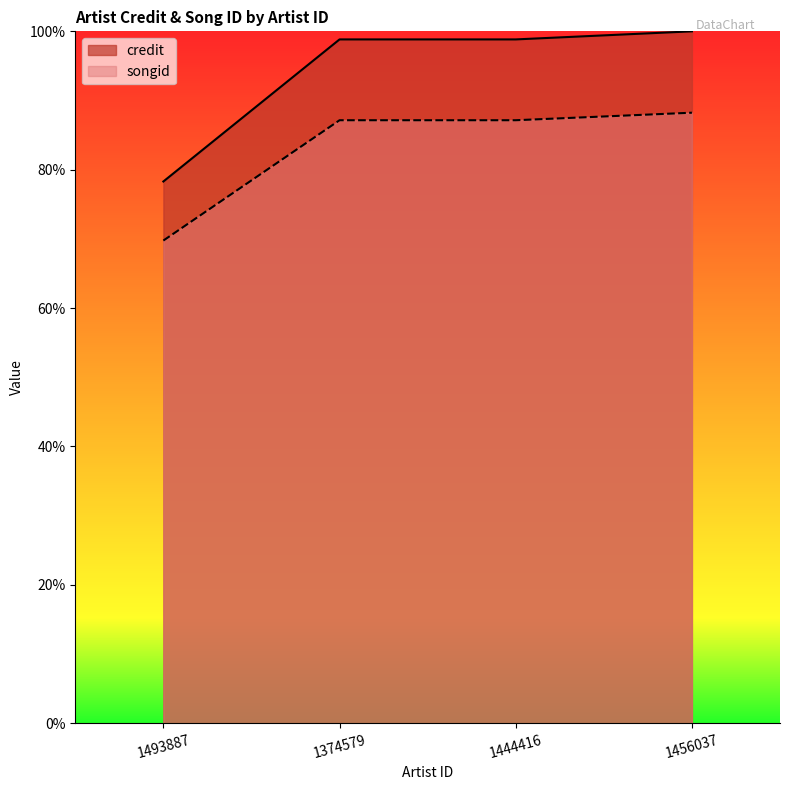

True or false: songid has a value of 120.3 at 1456037.

False